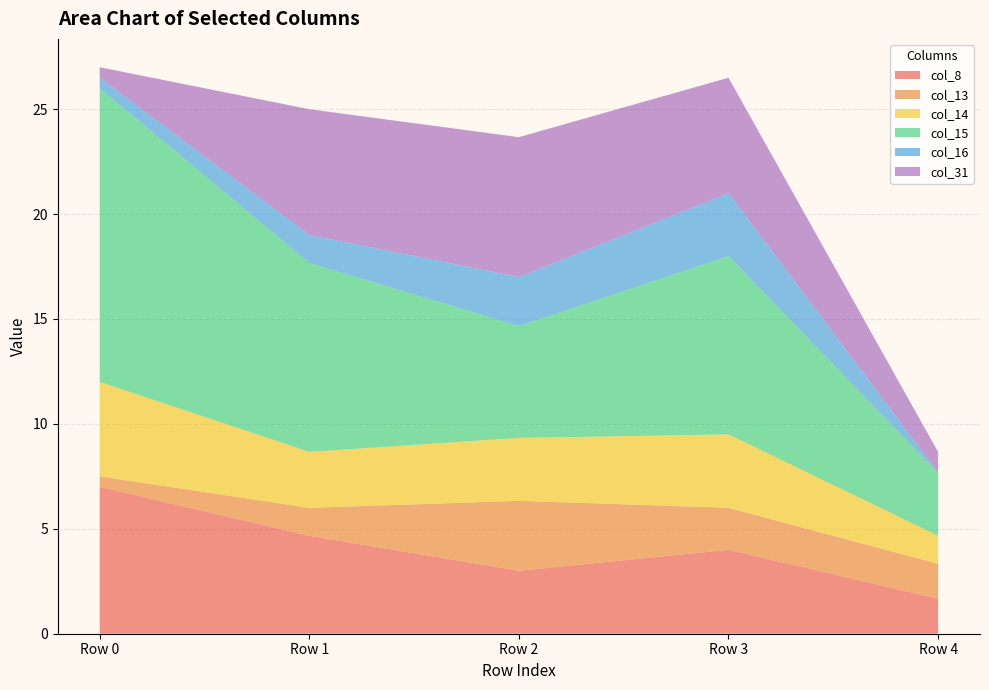

The value of col_8 at Row 2 is 3.0. True or false?

True